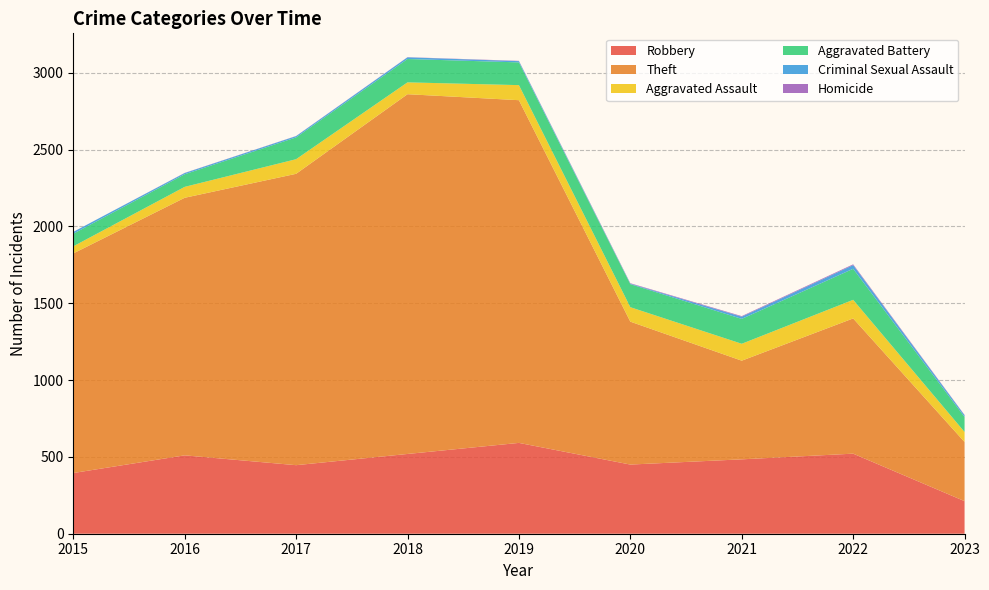

Reading left to right, what are all the values shown in this chart?

Robbery: 2015=395	2016=510	2017=446	2018=519	2019=591	2020=450	2021=484	2022=521	2023=212
Theft: 2015=1429	2016=1676	2017=1896	2018=2341	2019=2230	2020=930	2021=642	2022=880	2023=385
Aggravated Assault: 2015=46	2016=71	2017=95	2018=77	2019=98	2020=94	2021=110	2022=121	2023=65
Aggravated Battery: 2015=82	2016=82	2017=142	2018=152	2019=148	2020=150	2021=162	2022=202	2023=98
Criminal Sexual Assault: 2015=12	2016=8	2017=8	2018=11	2019=8	2020=3	2021=14	2022=24	2023=11
Homicide: 2015=0	2016=1	2017=1	2018=1	2019=2	2020=3	2021=4	2022=5	2023=2